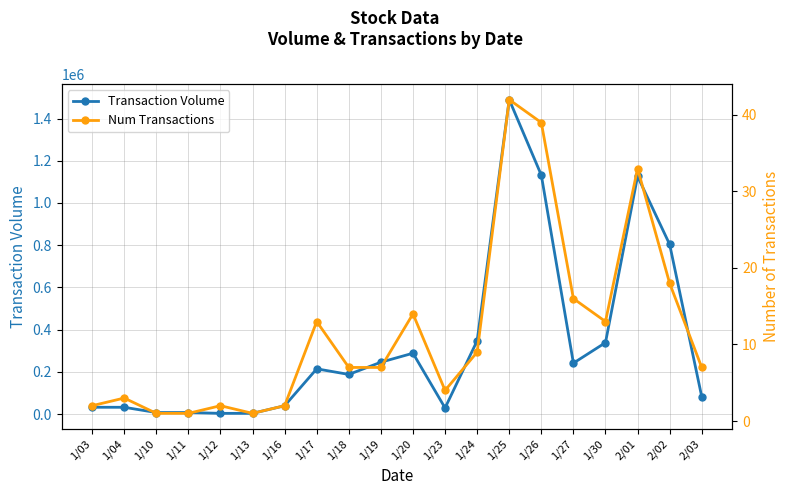

Which series has the largest total across all categories?

Transaction Volume